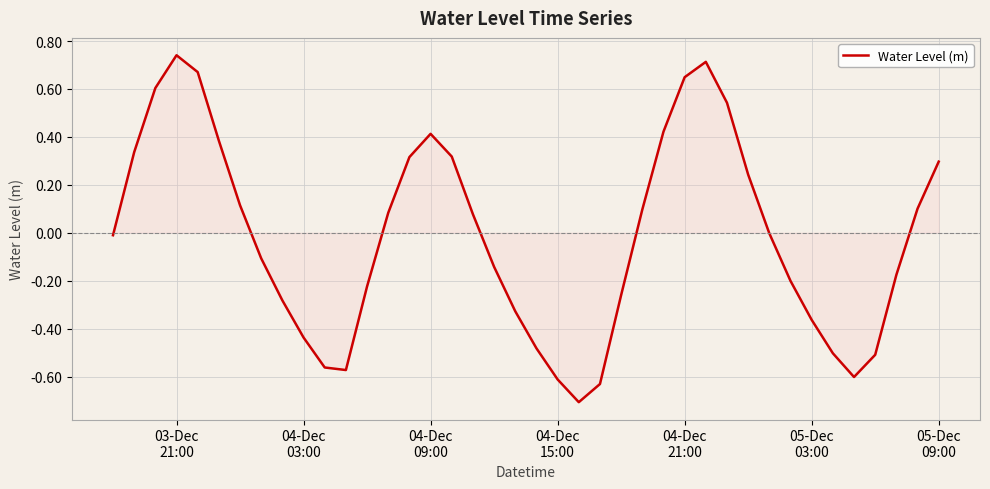

What is the smallest value displayed?

-0.7